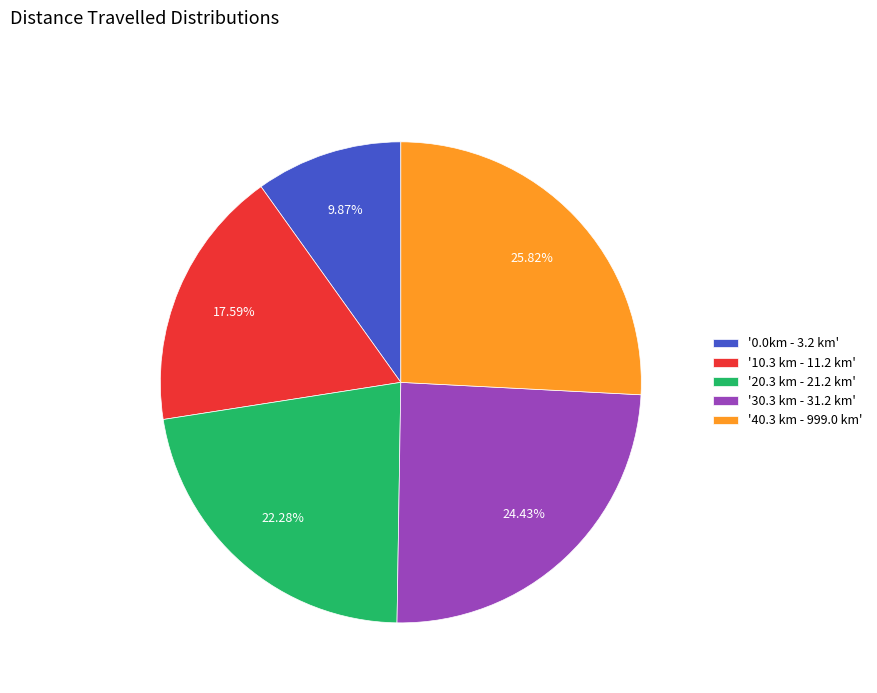

Approximately how many times larger is the value at '10.3 km - 11.2 km' compared to '20.3 km - 21.2 km'?

0.8